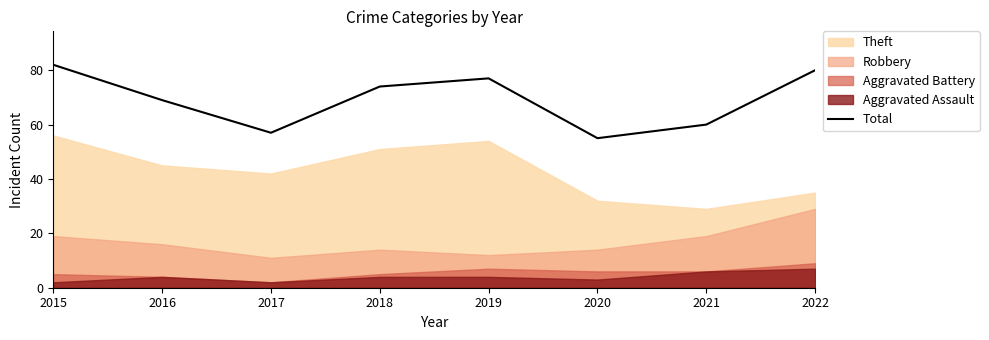

How many values are below 74?

4